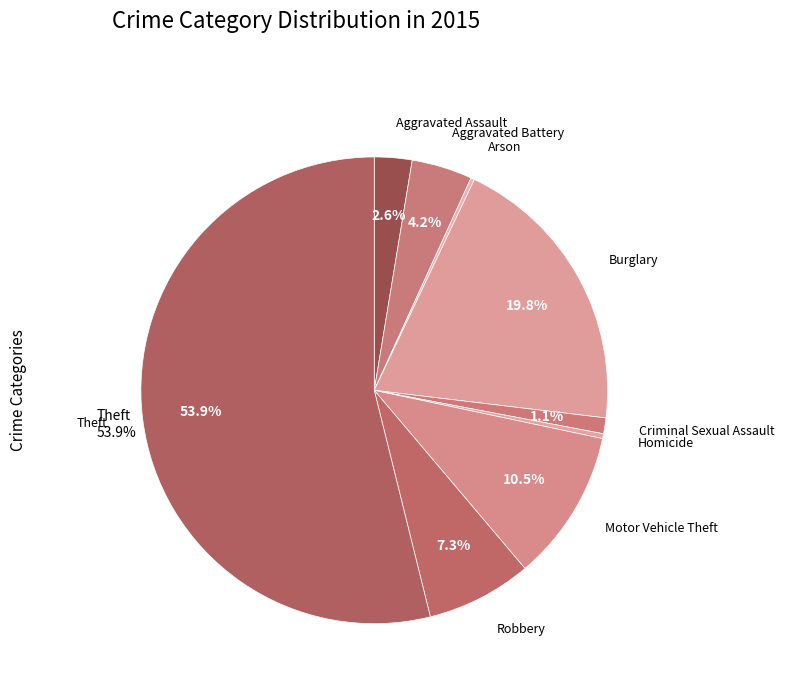

What is the majority slice?

Theft